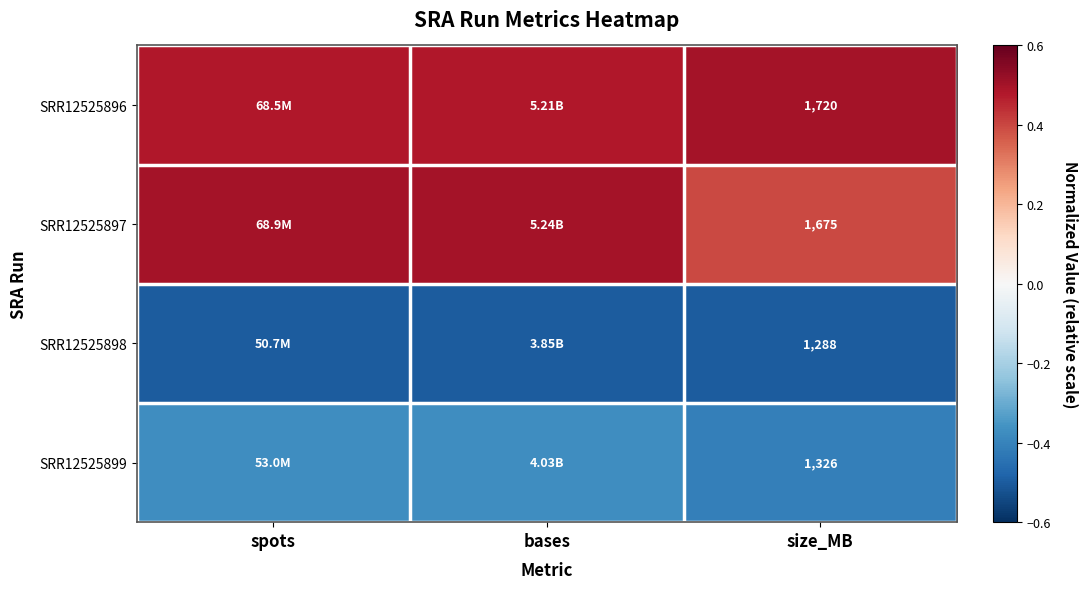

The value of SRR12525898 at bases is -0.5. True or false?

True